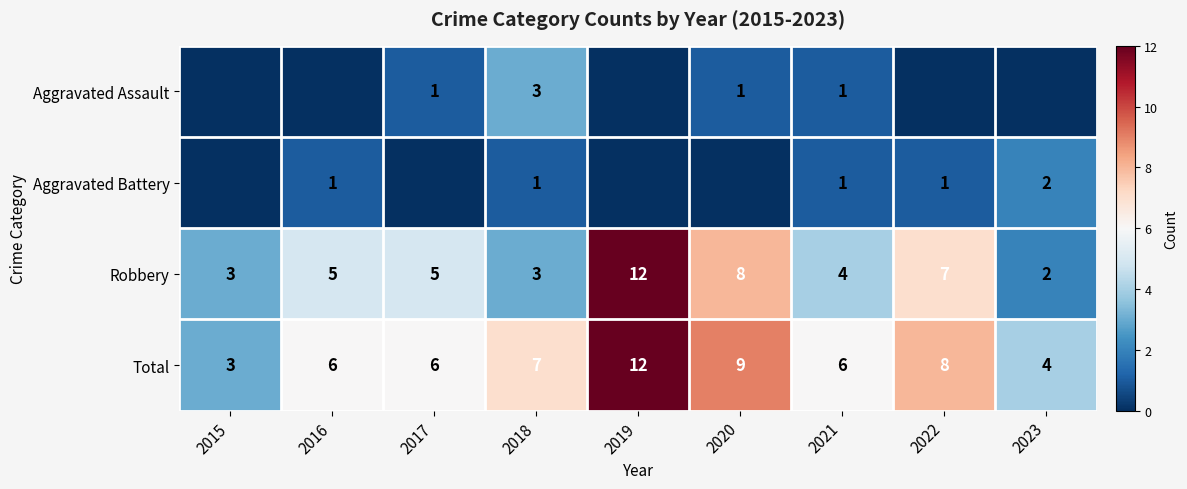

What is the approximate value of Total at 2020?

9